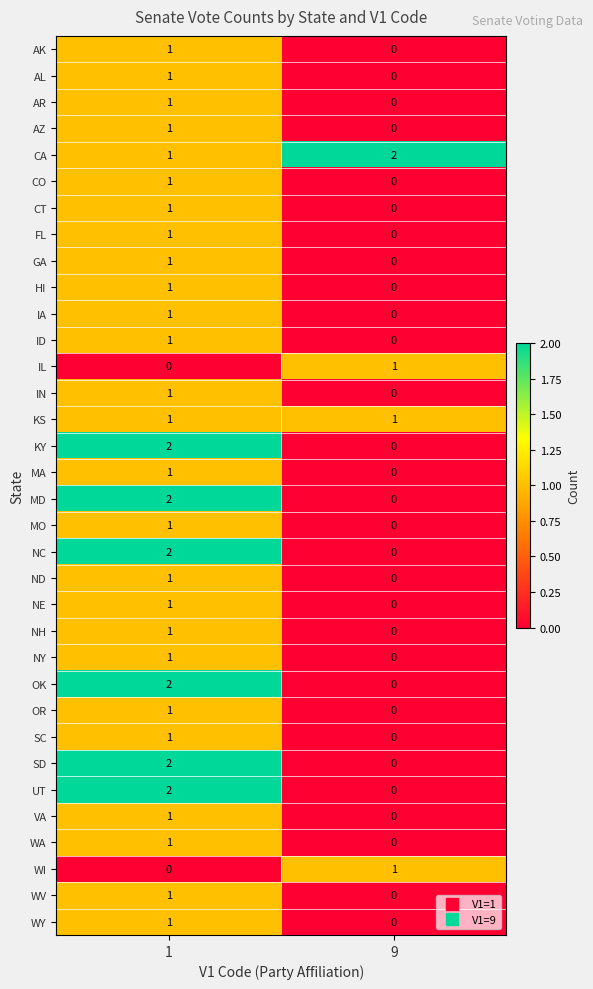

Rank the categories by HI value from highest to lowest.

1, 9